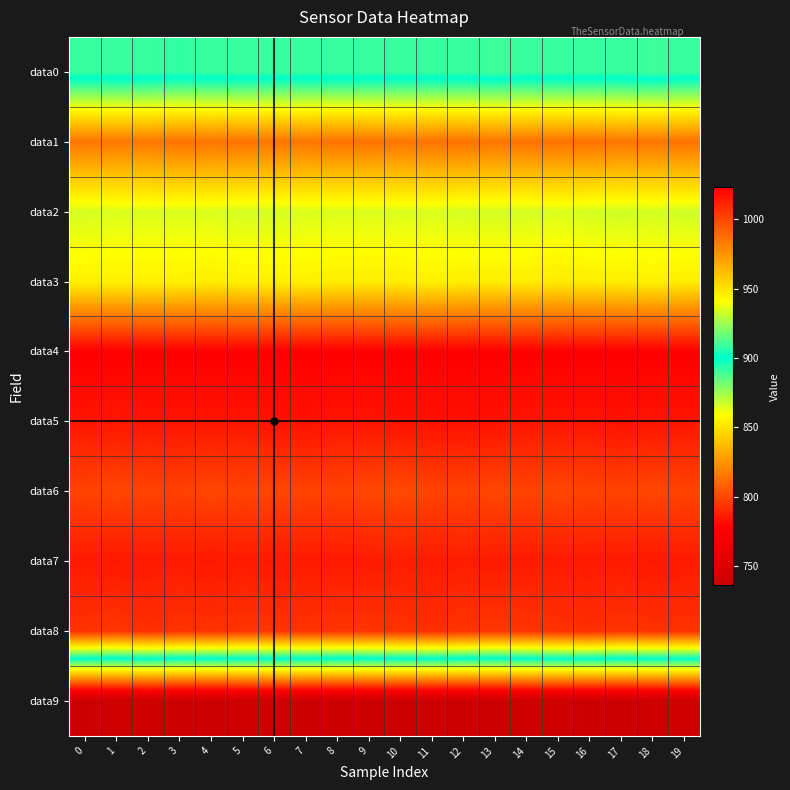

List the series in order of their peak value, highest first.

data4, data5, data7, data8, data6, data1, data3, data2, data0, data9